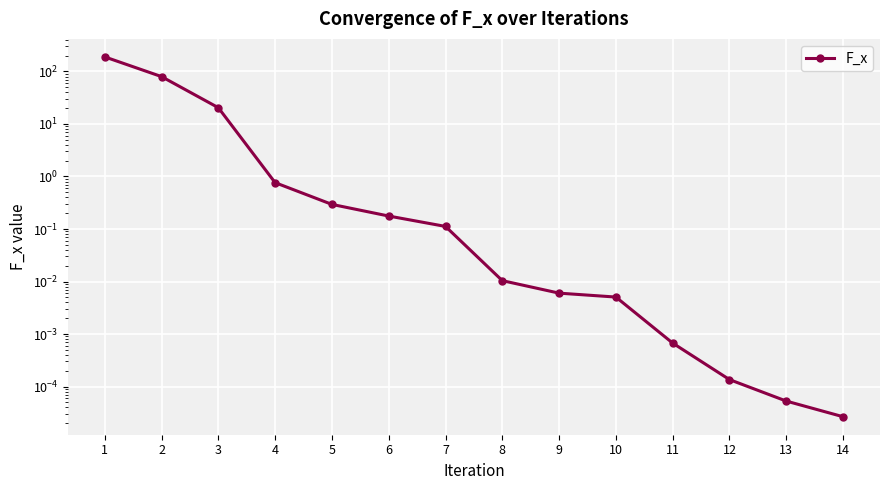

Which label corresponds to the largest value in the chart?

1